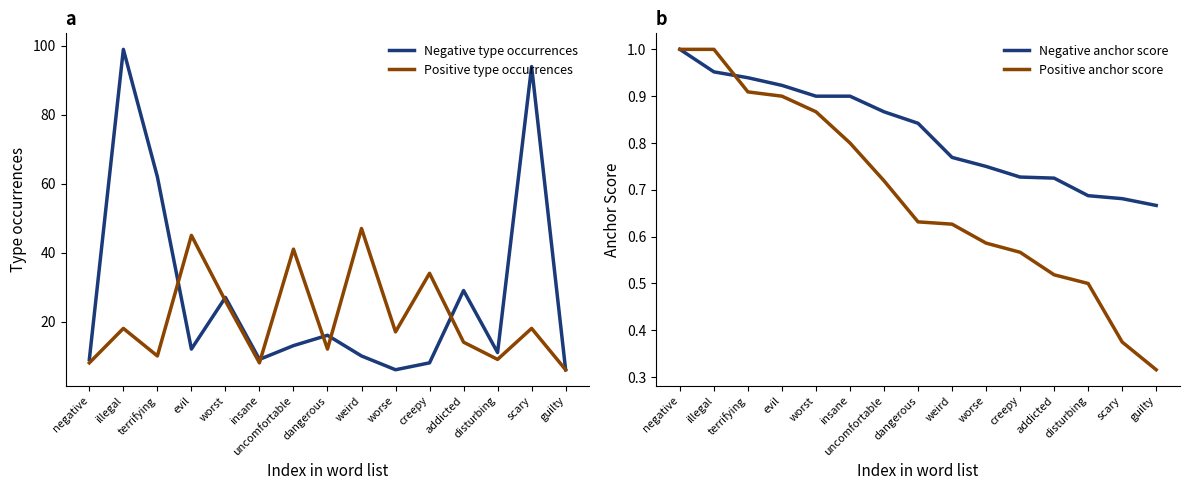

What is the total value across all series at weird?

58.4